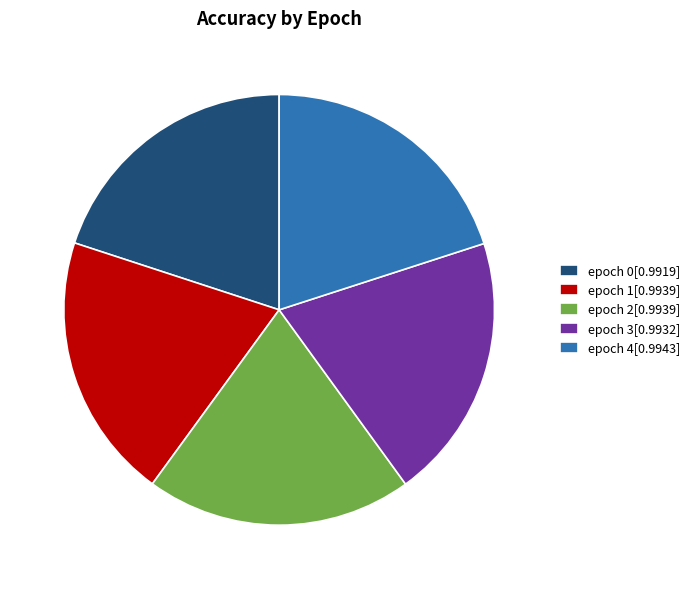

Does epoch 2 account for over 50% of the chart?

No